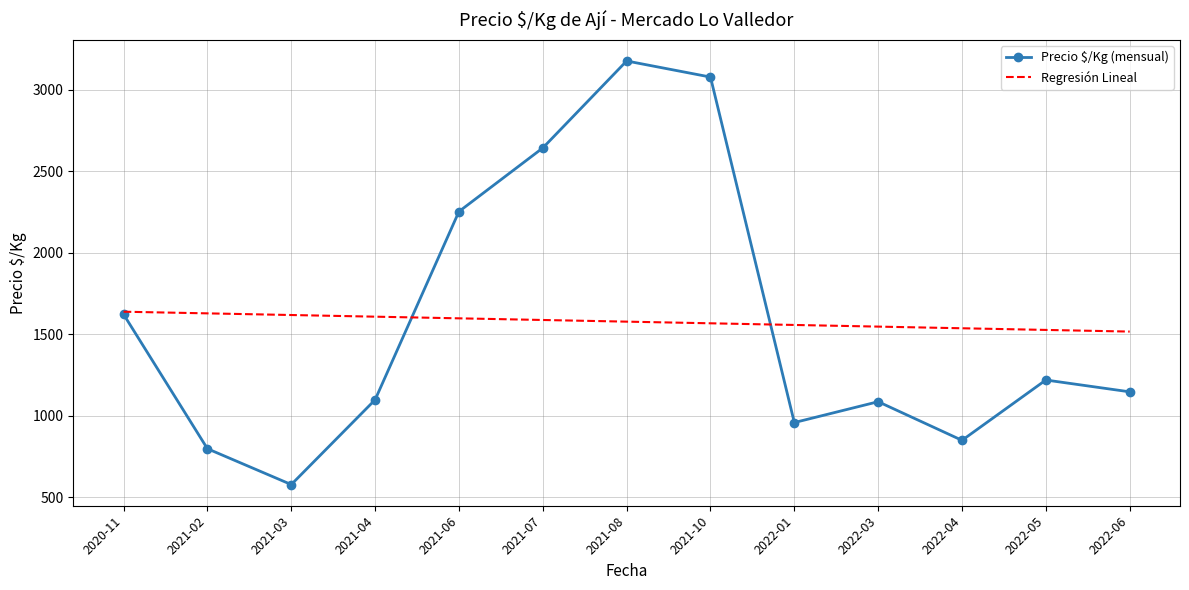

What is the sum of all Regresión Lineal values?

20488.6